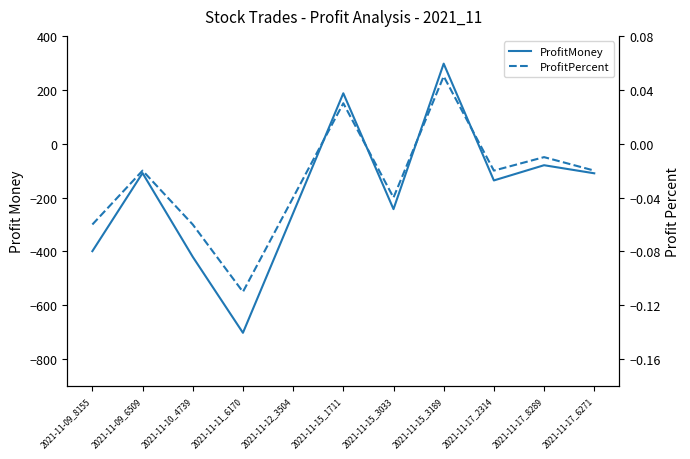

List the labels in order of ProfitMoney value, largest first.

2021-11-15_3189, 2021-11-15_1711, 2021-11-17_8289, 2021-11-09_6509, 2021-11-17_6271, 2021-11-17_2314, 2021-11-15_3033, 2021-11-12_3504, 2021-11-09_8155, 2021-11-10_4739, 2021-11-11_6170